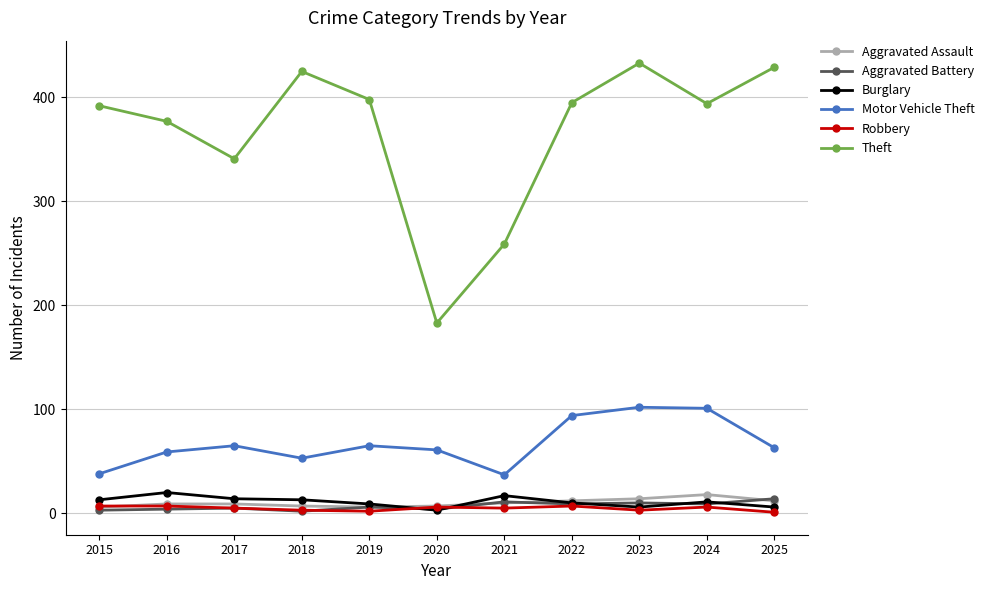

How many lines are shown in the chart?

6